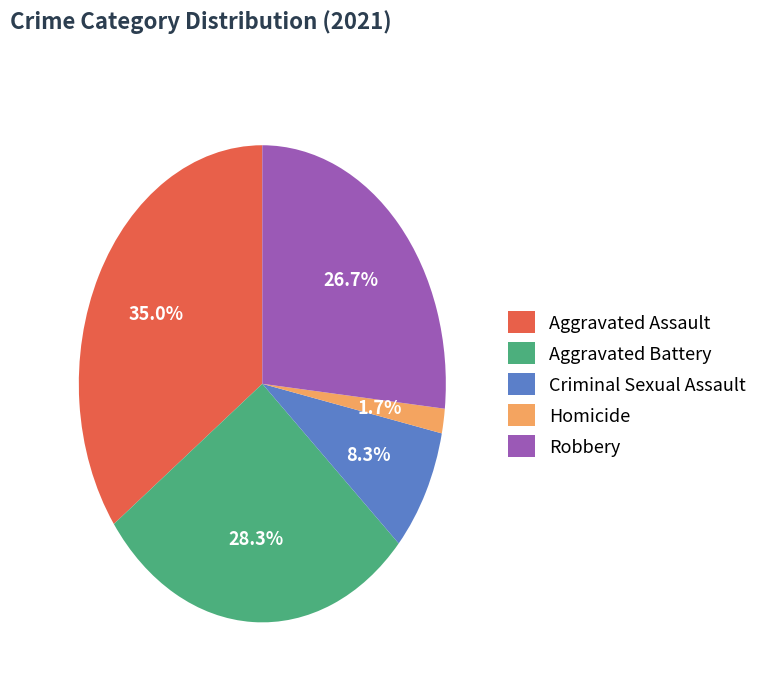

To the nearest percent, what is the combined percentage of Criminal Sexual Assault and Aggravated Assault?

43%